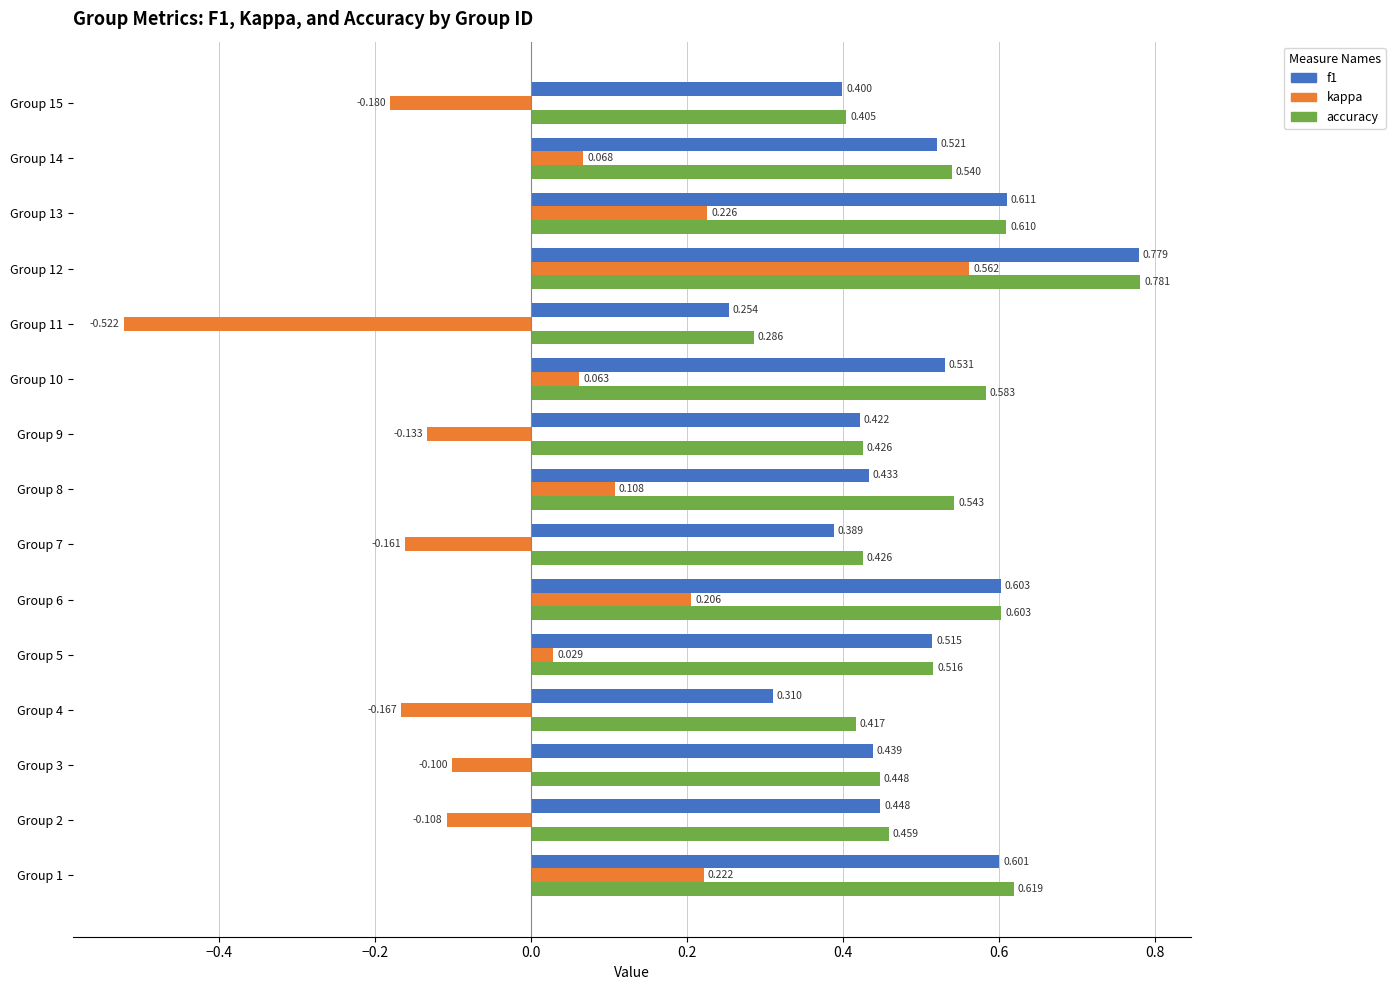

Which series has the largest range (max minus min)?

kappa